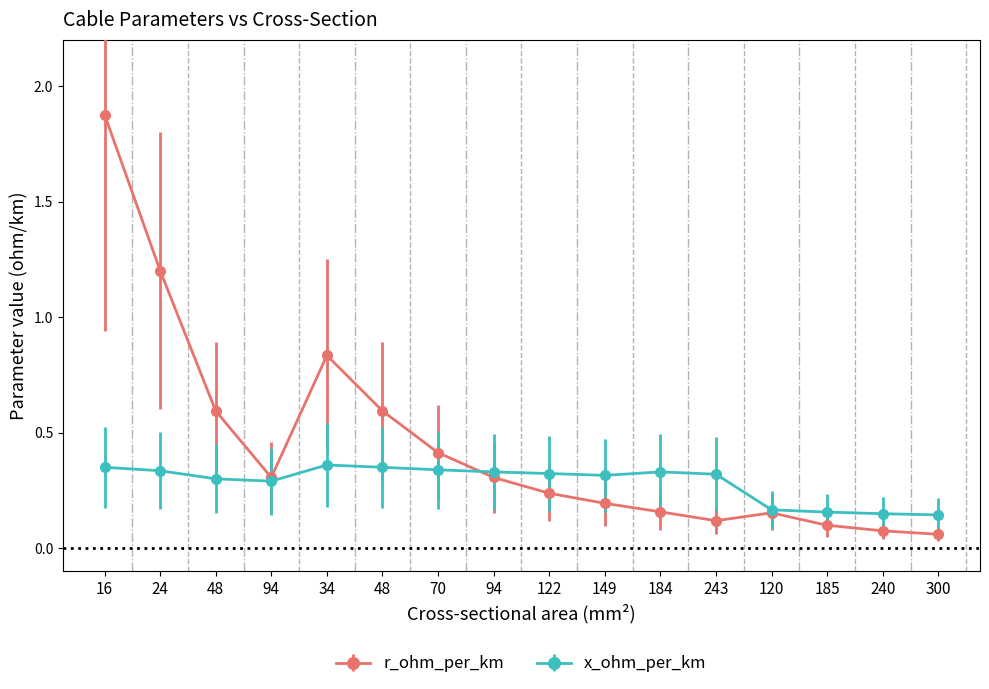

What is the sum of the x_ohm_per_km values at 185 and 70?

0.5